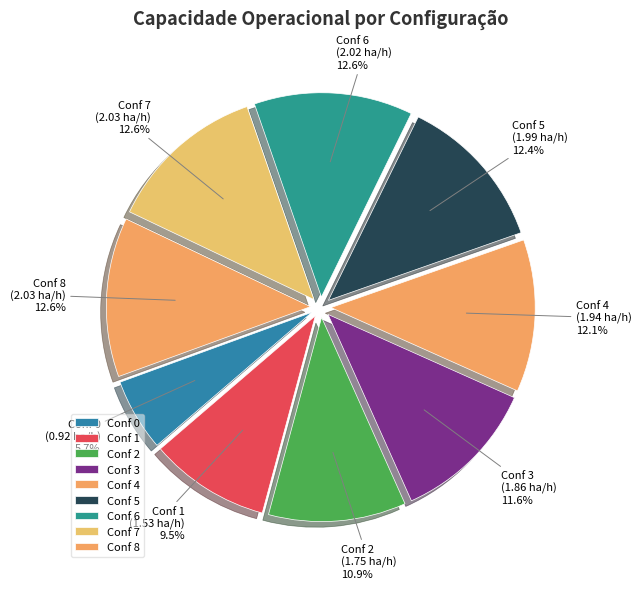

Is the sum of Conf 5 and Conf 3 greater than half?

No